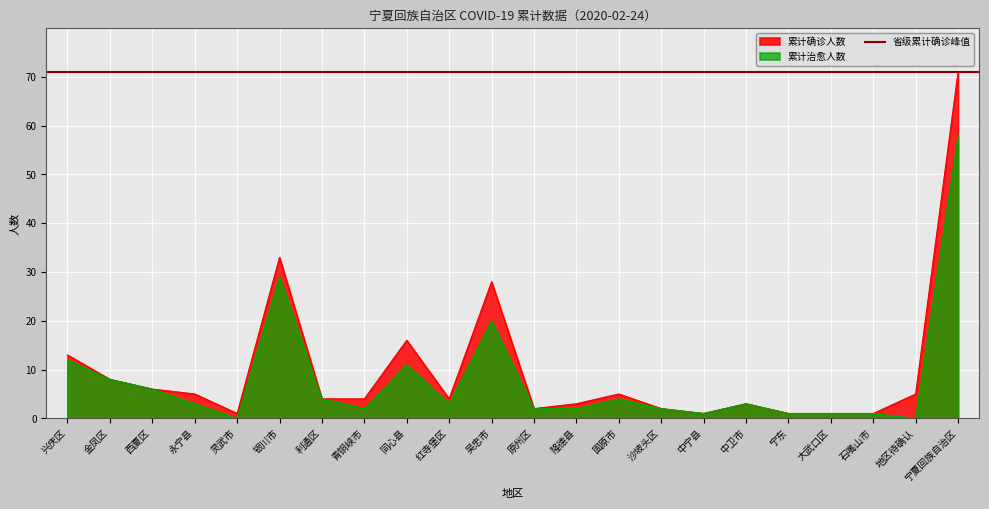

Between 青铜峡市 and 中卫市, which series saw the biggest shift?

累计确诊人数